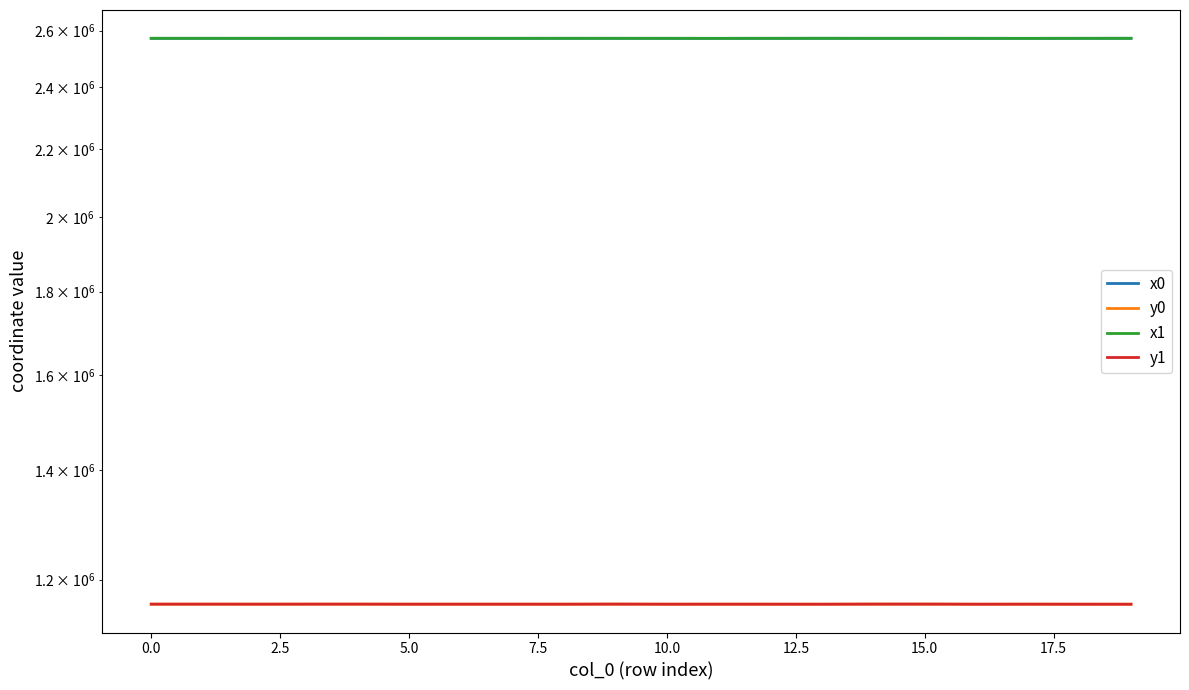

Where is the first local minimum for x1?

2.5